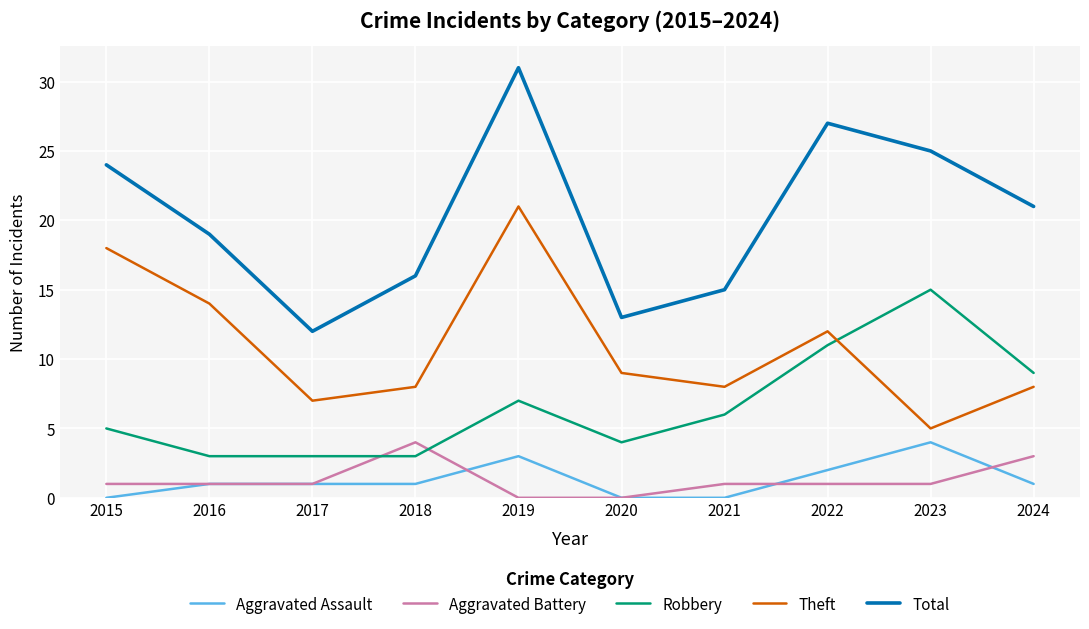

Which series has the largest total across all categories?

Total